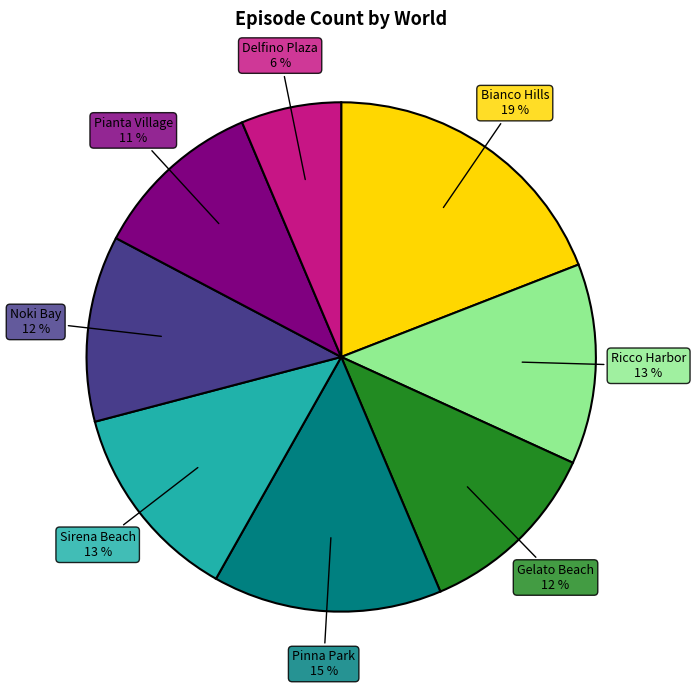

Between Gelato Beach and Sirena Beach, which is larger?

Sirena Beach